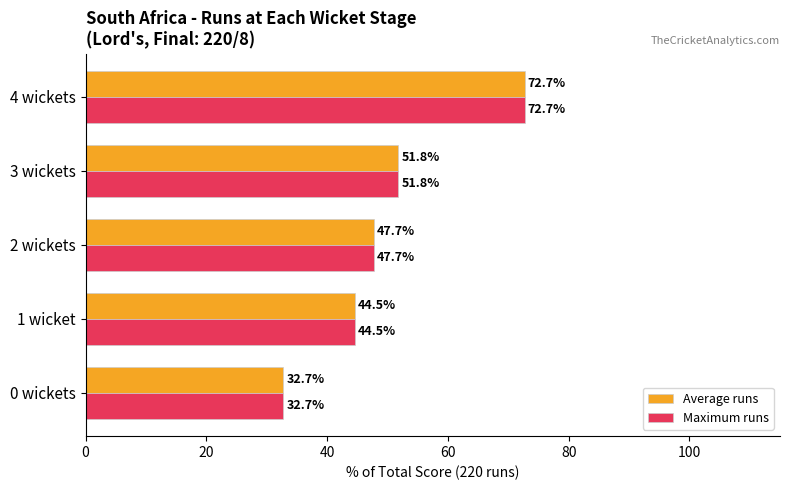

At which category does the chart reach its peak across all series?

4 wickets